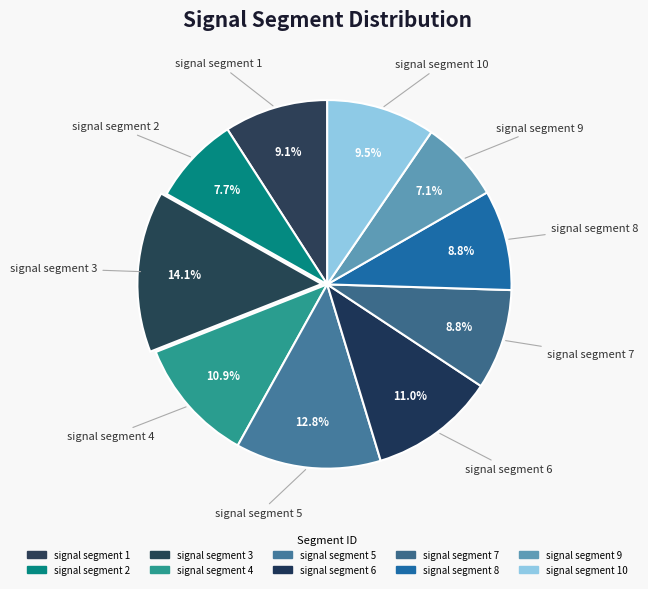

To the nearest percent, what is the average slice percentage?

10%